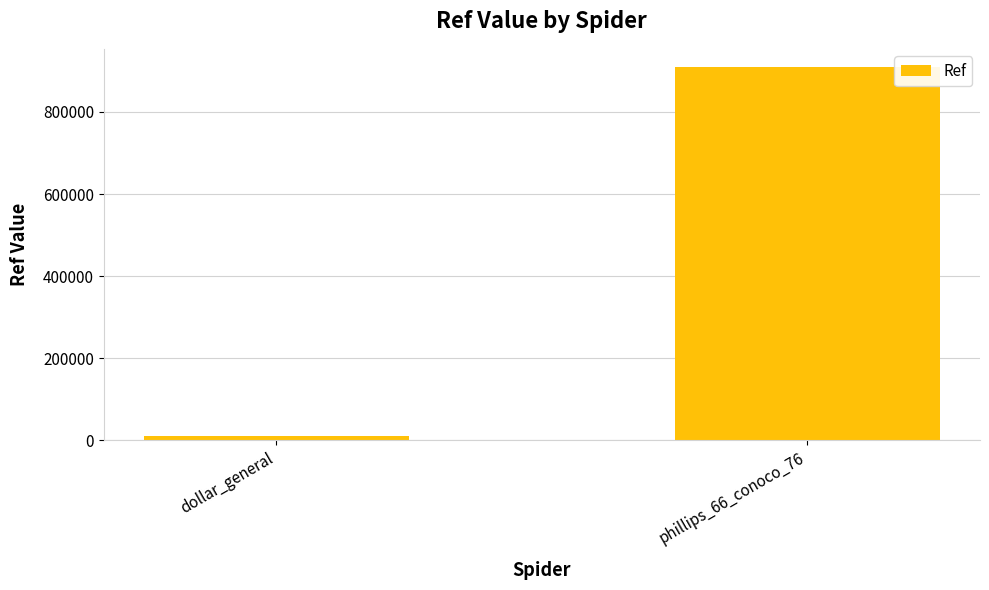

How many values are between 11735 and 908179?

2